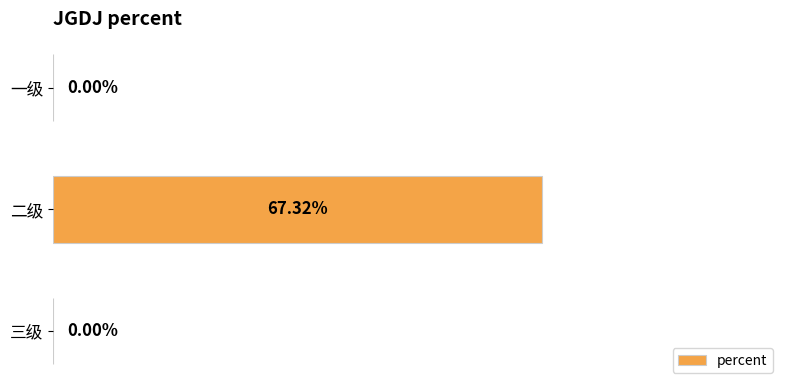

At which category does the chart reach its peak across all series?

二级